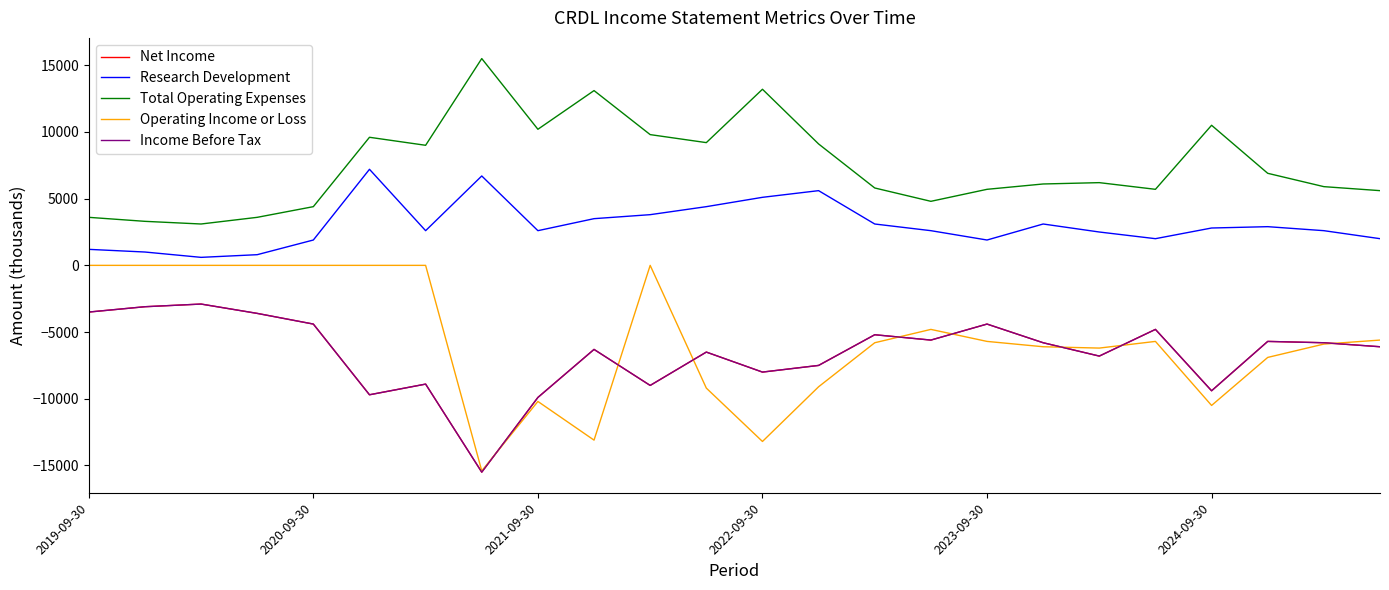

Does the chart have visible grid lines?

No